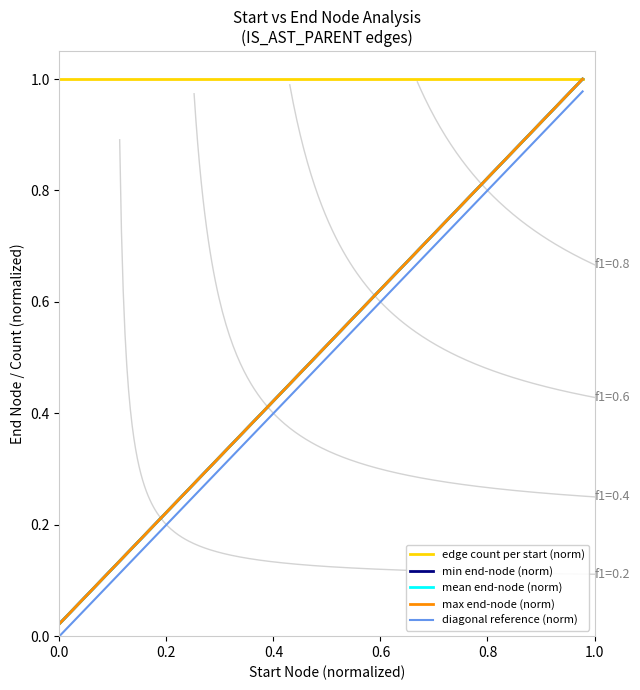

What is the sum of all min end-node (norm) values?

10.3